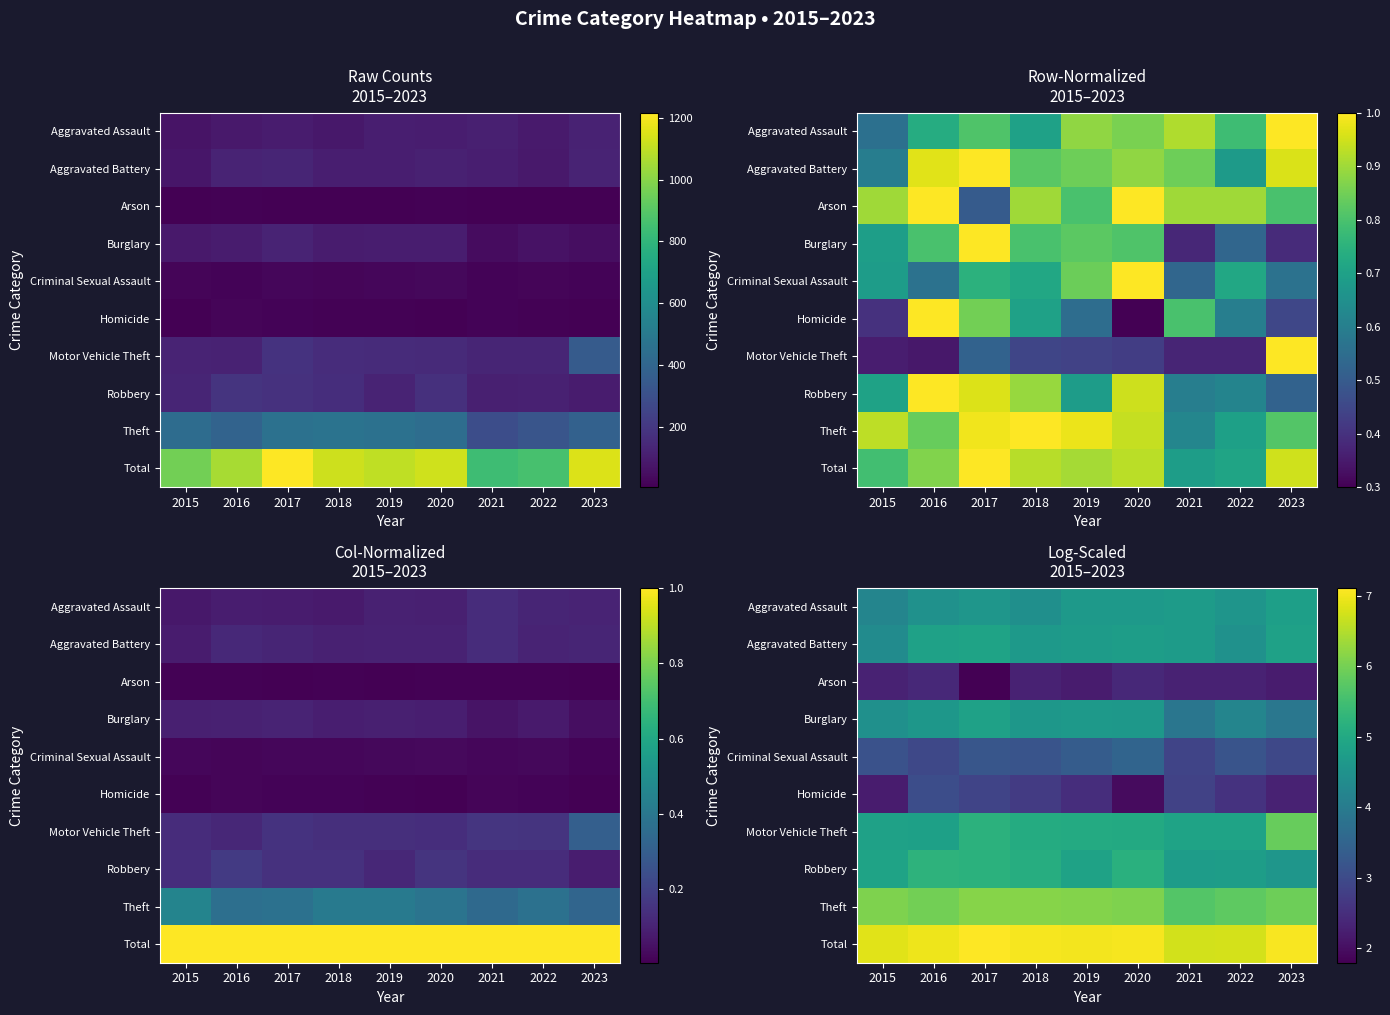

Is it true that Aggravated Assault equals 4.6 at 2022?

True